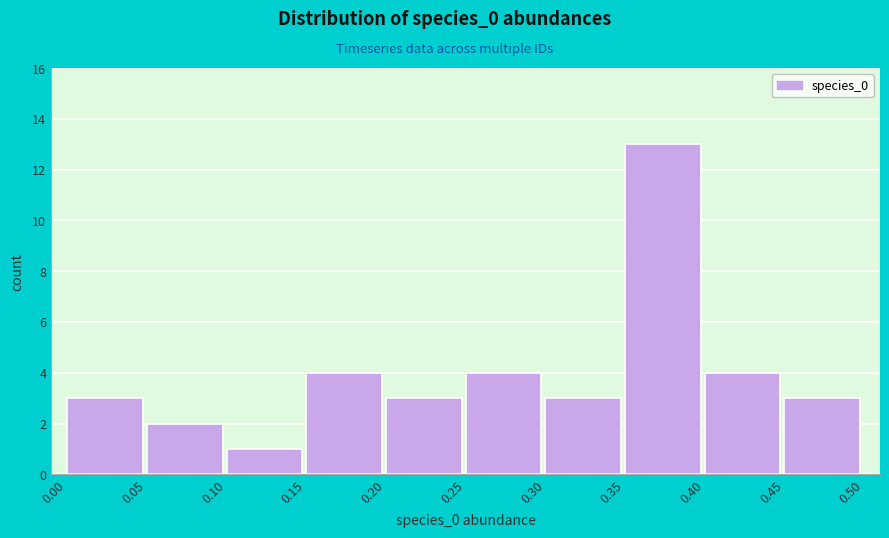

Reading left to right, list every bar in this chart as the range it spans on the x-axis followed by its height. The values are not printed on the chart, so give them approximately, as read against the axis.

0.00 to 0.05: 3
0.05 to 0.10: 2
0.10 to 0.15: 1
0.15 to 0.20: 4
0.20 to 0.25: 3
0.25 to 0.30: 4
0.30 to 0.35: 3
0.35 to 0.40: 13
0.40 to 0.45: 4
0.45 to 0.50: 3